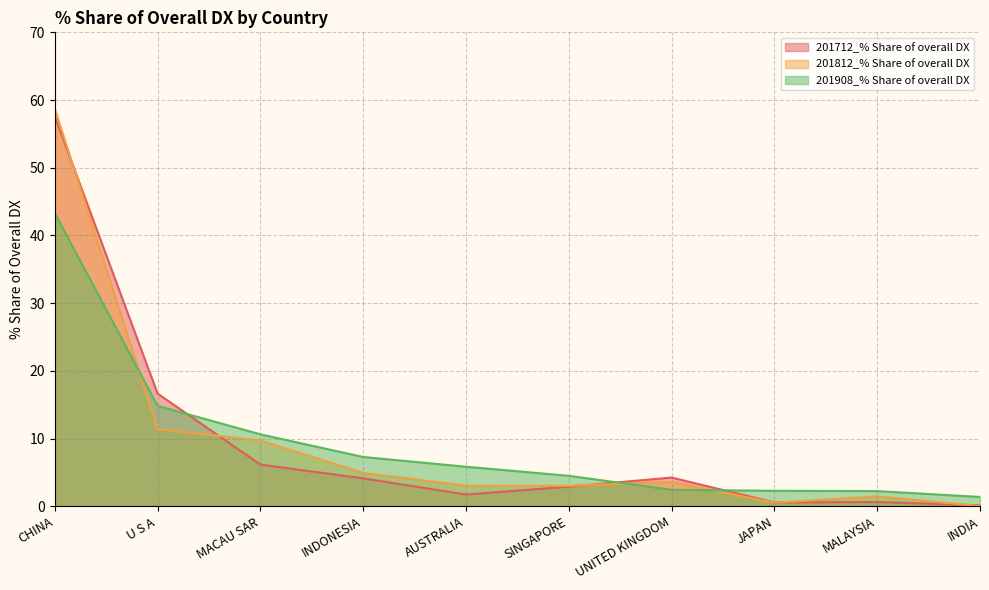

The value of 201908_% Share of overall DX at UNITED KINGDOM is 2.4. True or false?

True